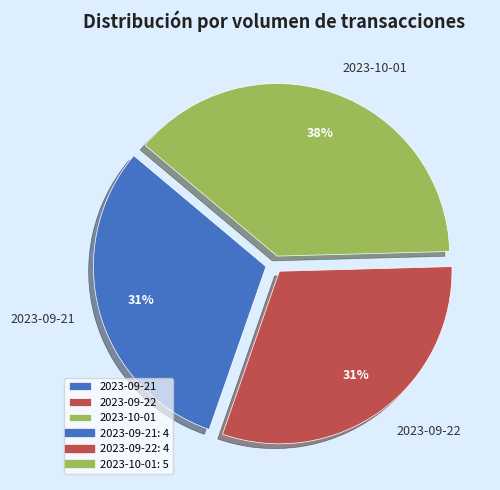

What percentage is the 2023-09-22 slice, to the nearest percent?

31%